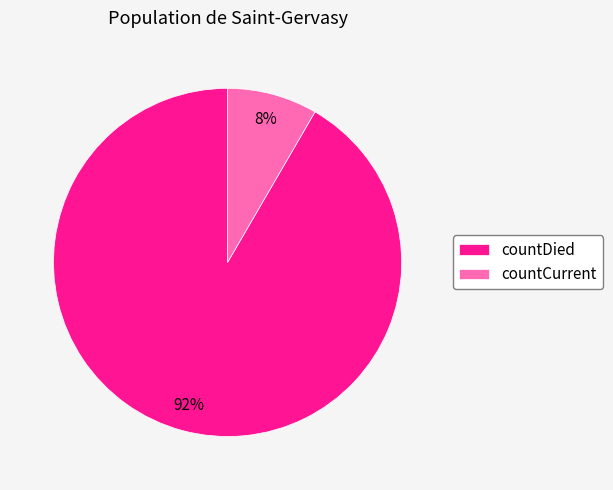

How many slices are in this pie chart?

2